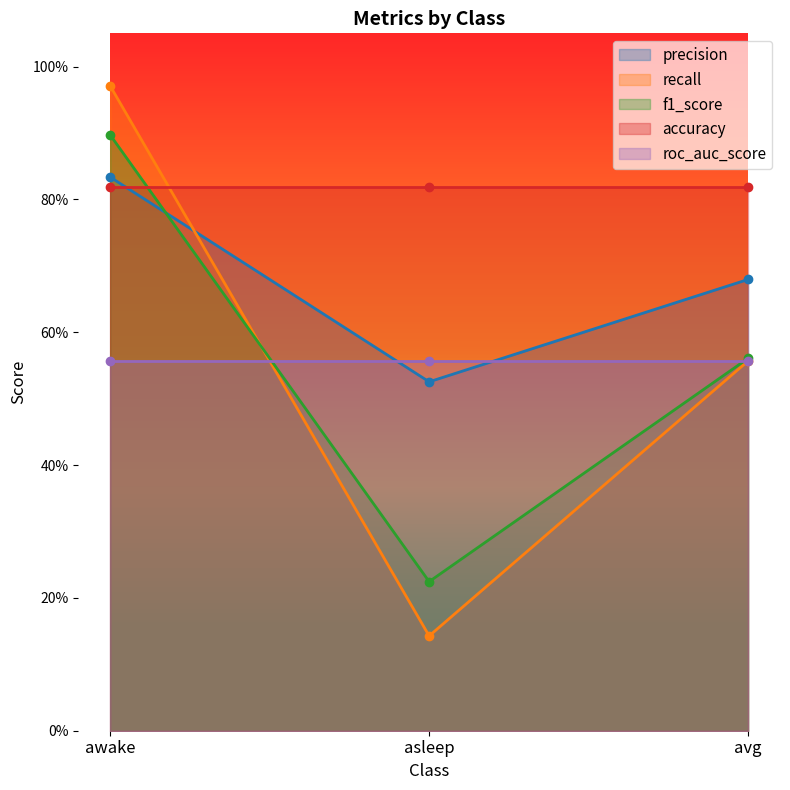

What position from the left is avg?

3